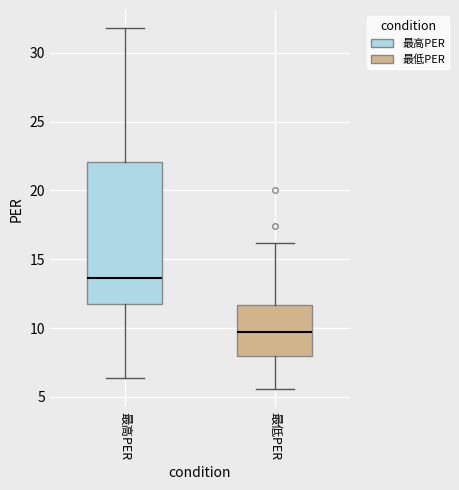

Which box's median line is the highest?

最高PER